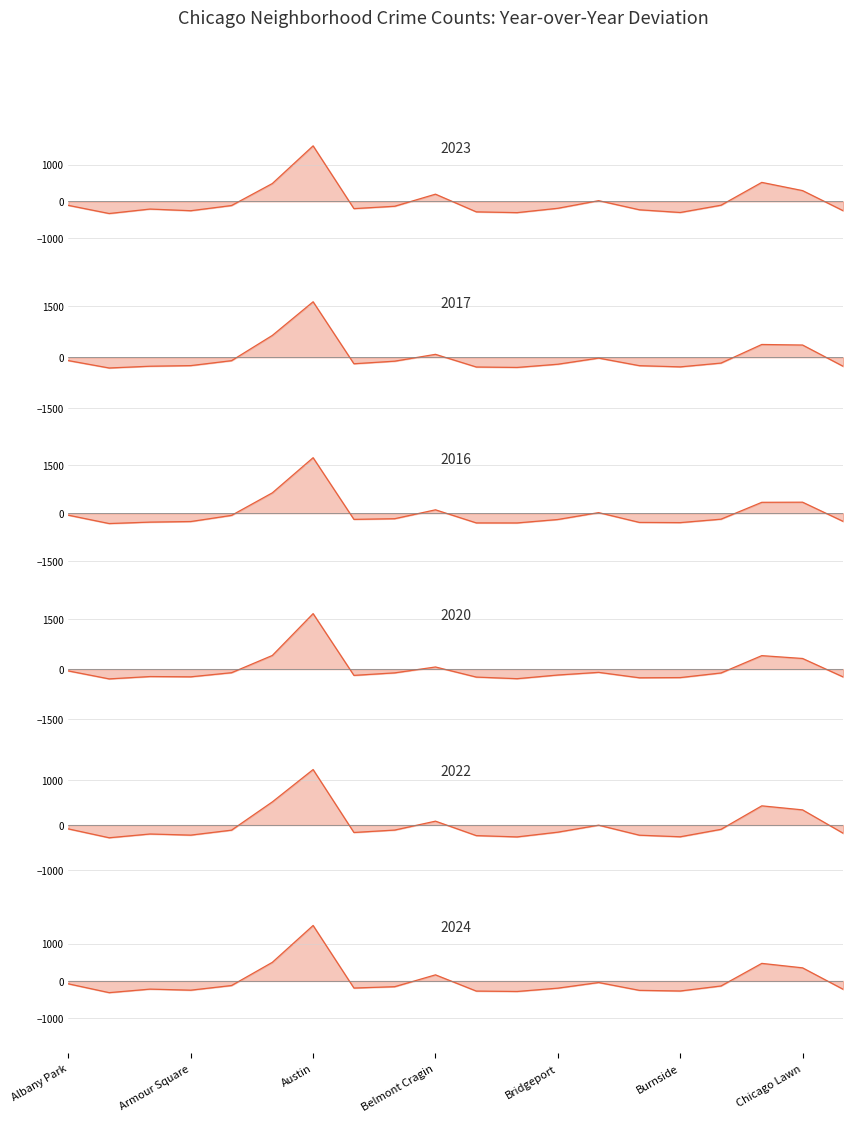

Is the value of 2022 at Chicago Lawn greater than the value of 2023 at Austin?

No